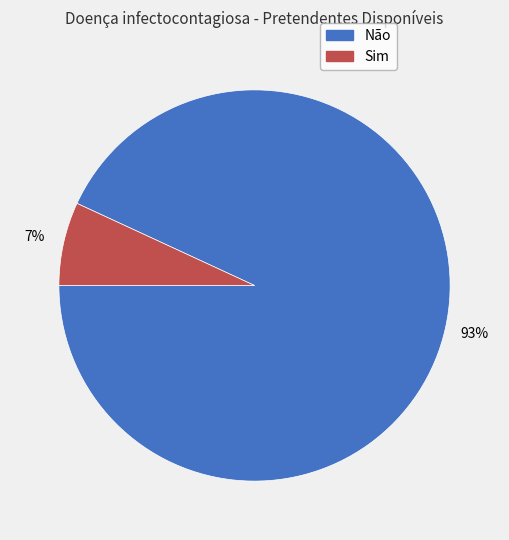

To the nearest percent, what is the difference between the Não and Sim slice percentages?

86%